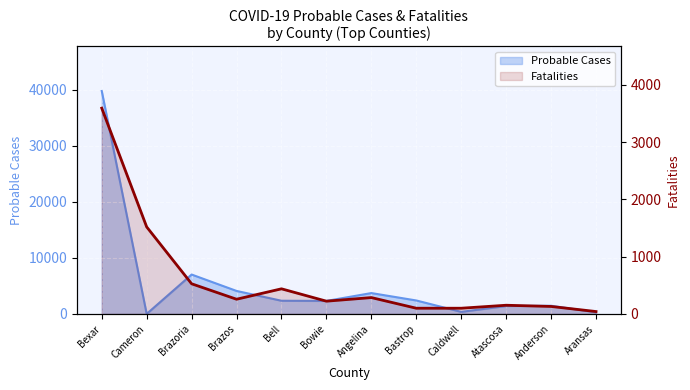

What is the approximate value at Caldwell?

99